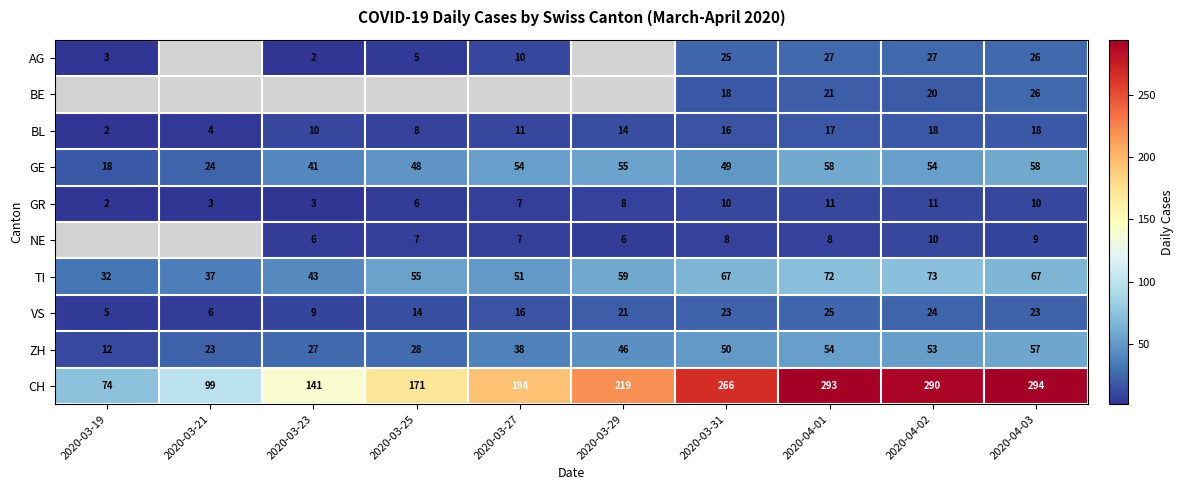

True or false: VS has a value of 9.0 at 2020-03-27.

False